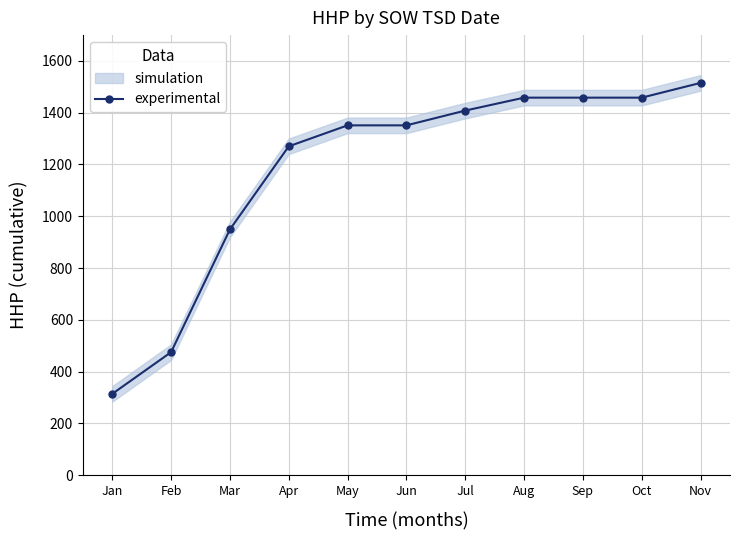

What is the ratio of the value at Jan to the value at Oct?

0.2